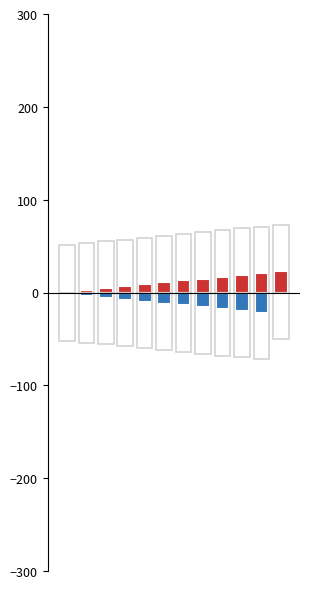

True or false: 전문가 has a value of -6 at 7.

False